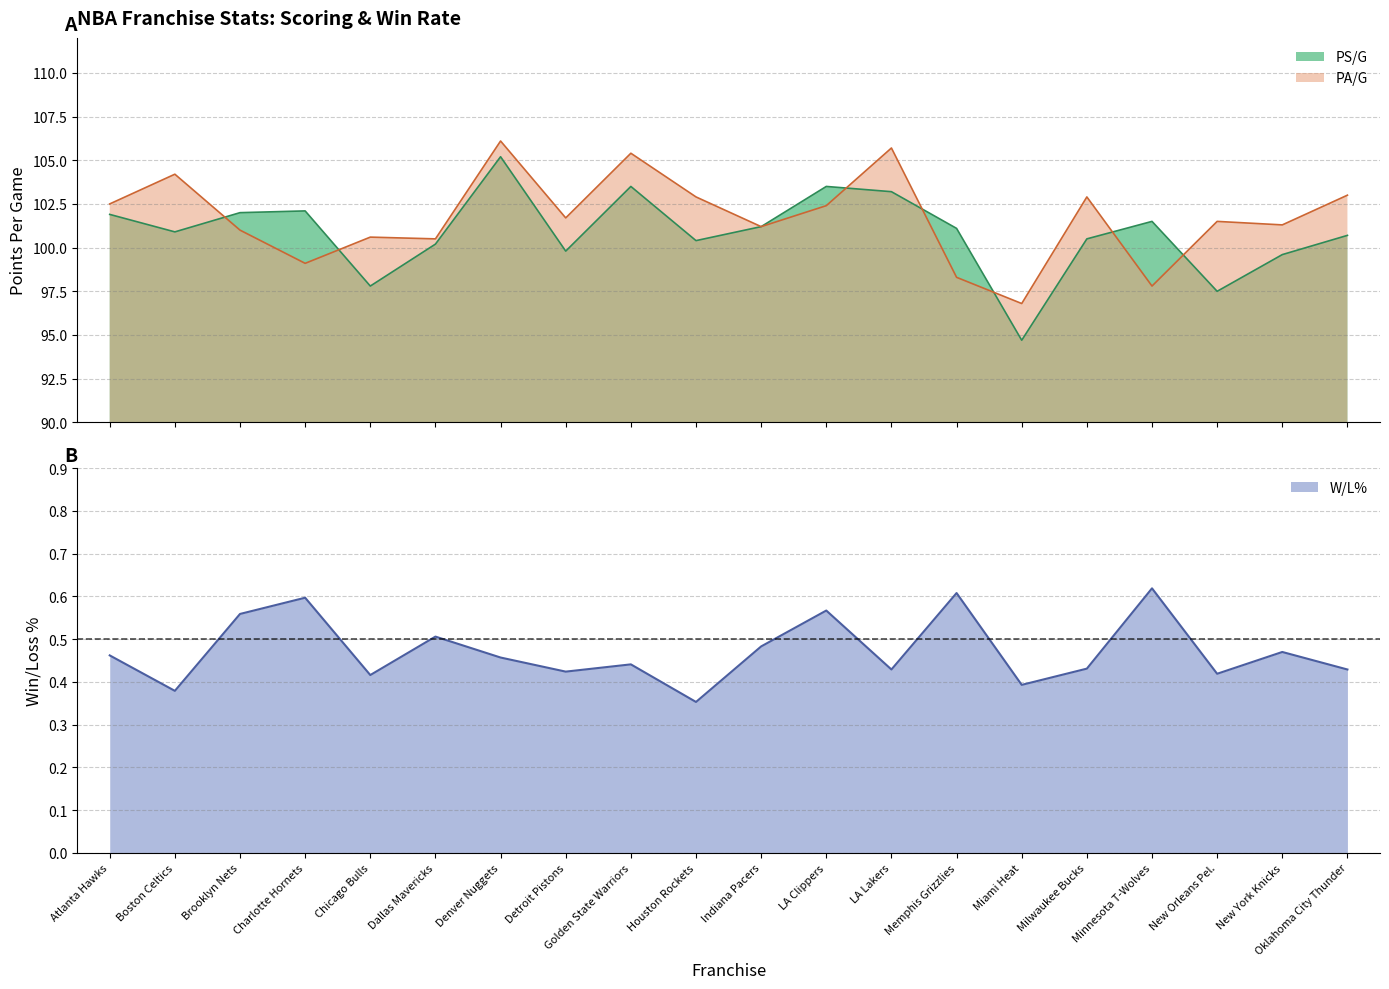

What is the smallest value displayed?

0.4